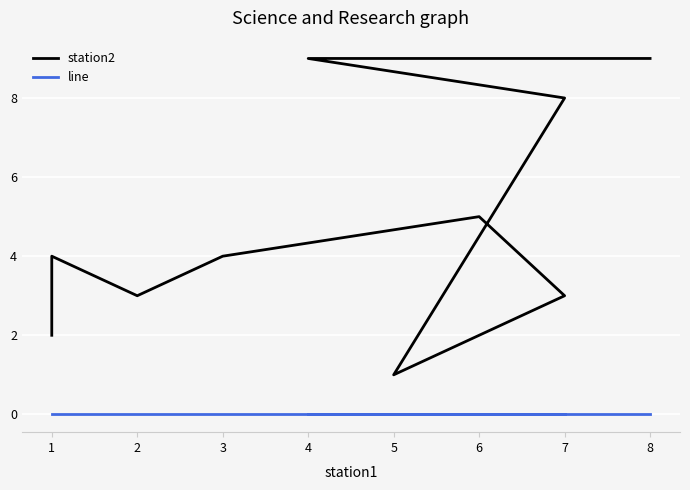

At how many categories does at least one series exceed 4?

4